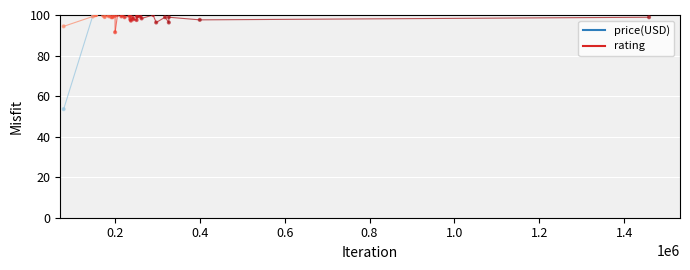

At which category is the sum across all series the highest?

0.2